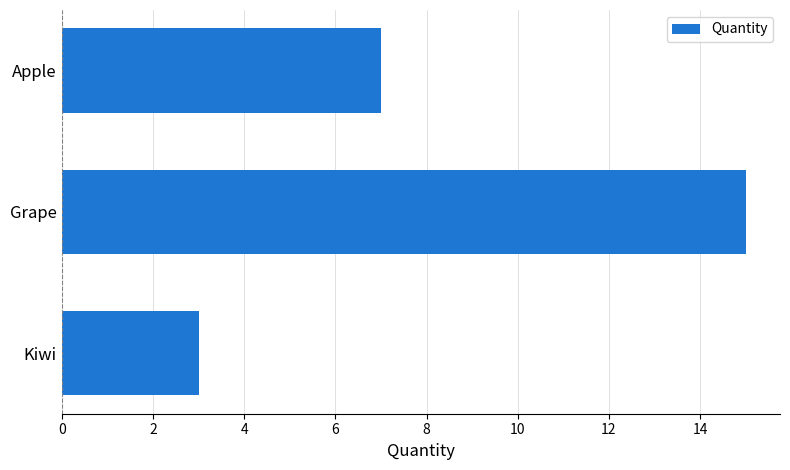

What is the change in value from Kiwi to Grape?

+12